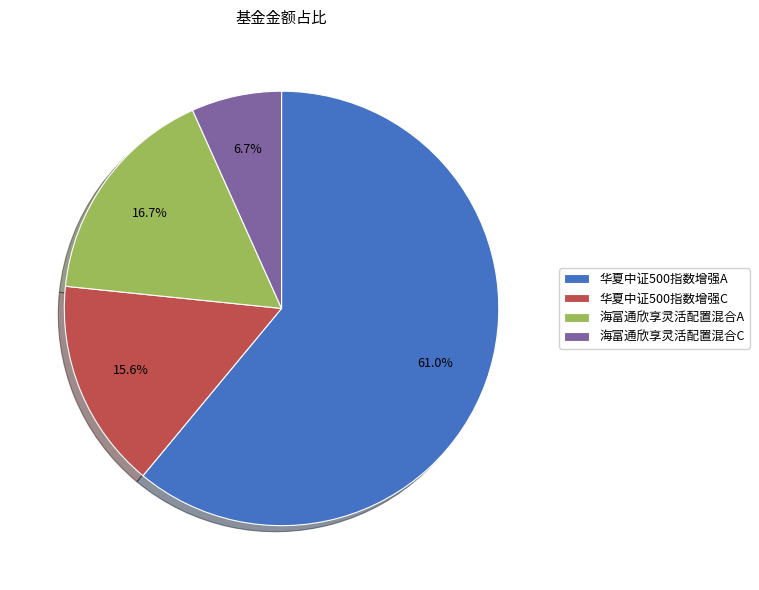

Which has a higher value, 海富通欣享灵活配置混合A or 华夏中证500指数增强C?

海富通欣享灵活配置混合A